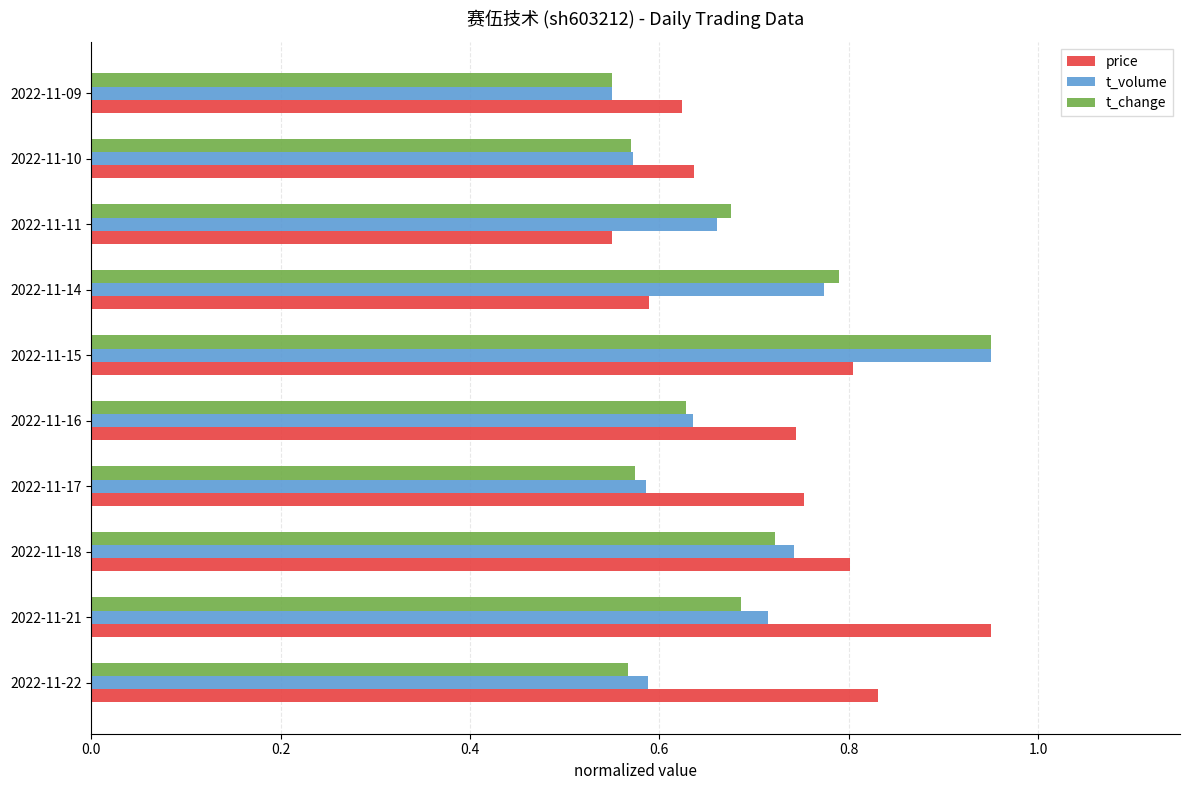

At which label does price reach its peak?

2022-11-21